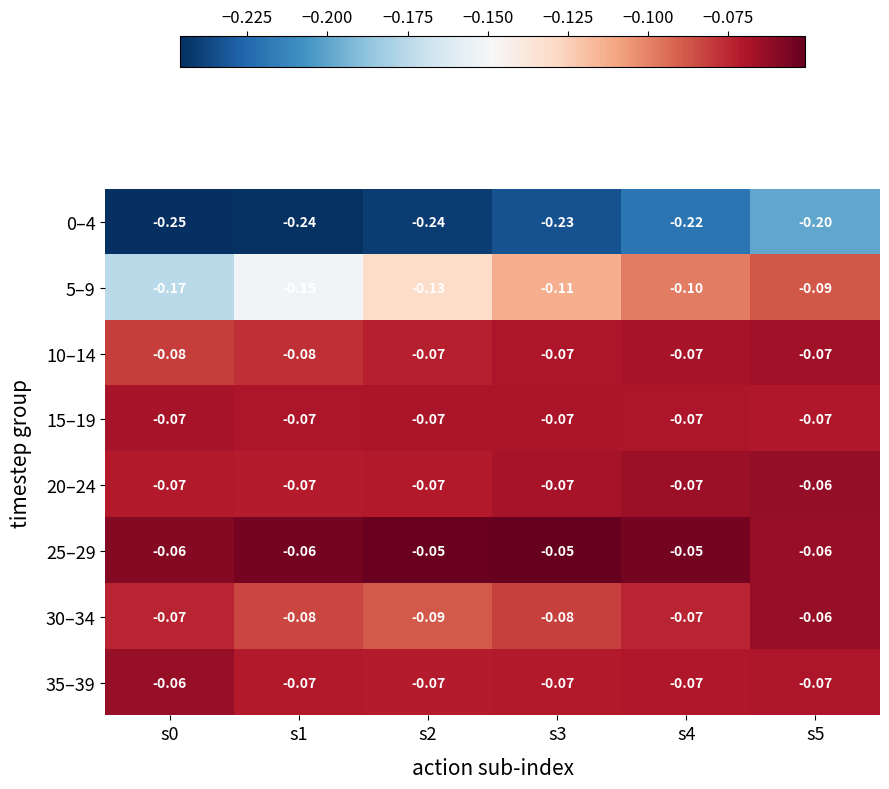

Is the value of 15–19 at s0 greater than the value of 30–34 at s5?

No